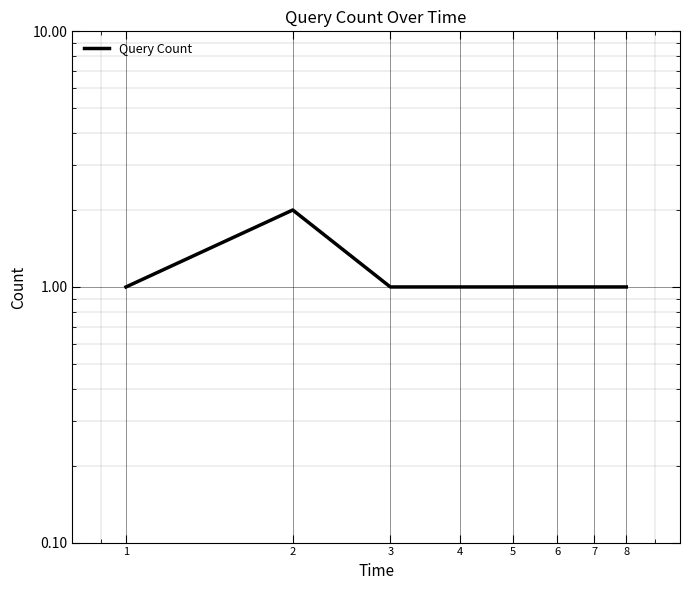

At which category does the data reach its first local peak?

2